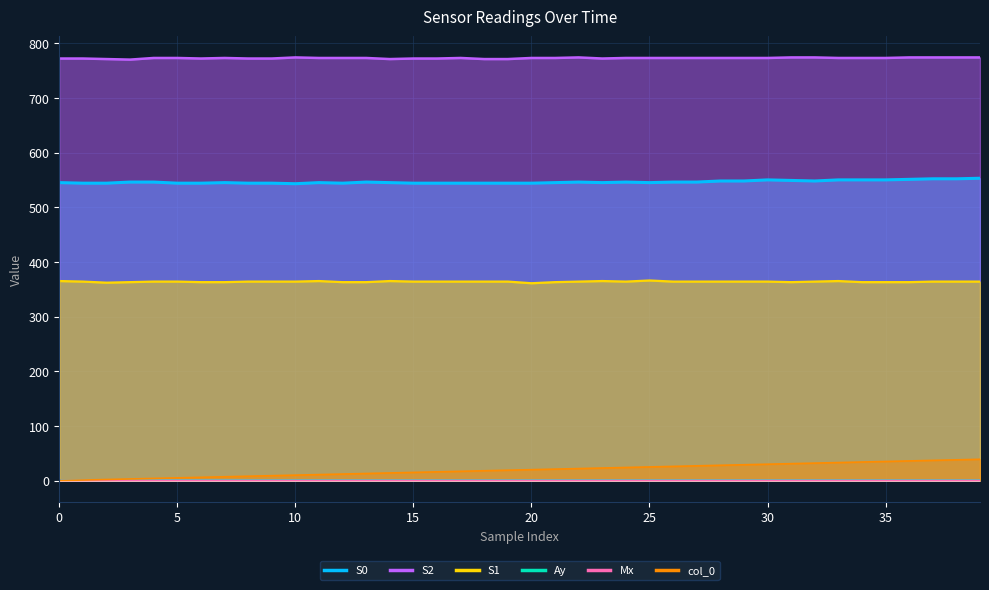

List the series in order of their peak value, lowest first.

Mx, Ay, col_0, S1, S0, S2